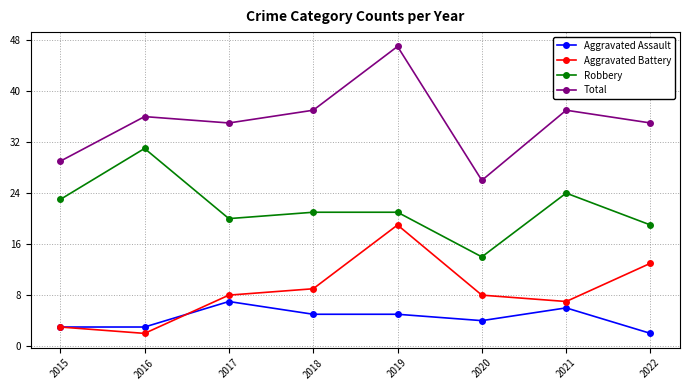

Rank the series at 2016 from lowest to highest value.

Aggravated Battery, Aggravated Assault, Robbery, Total